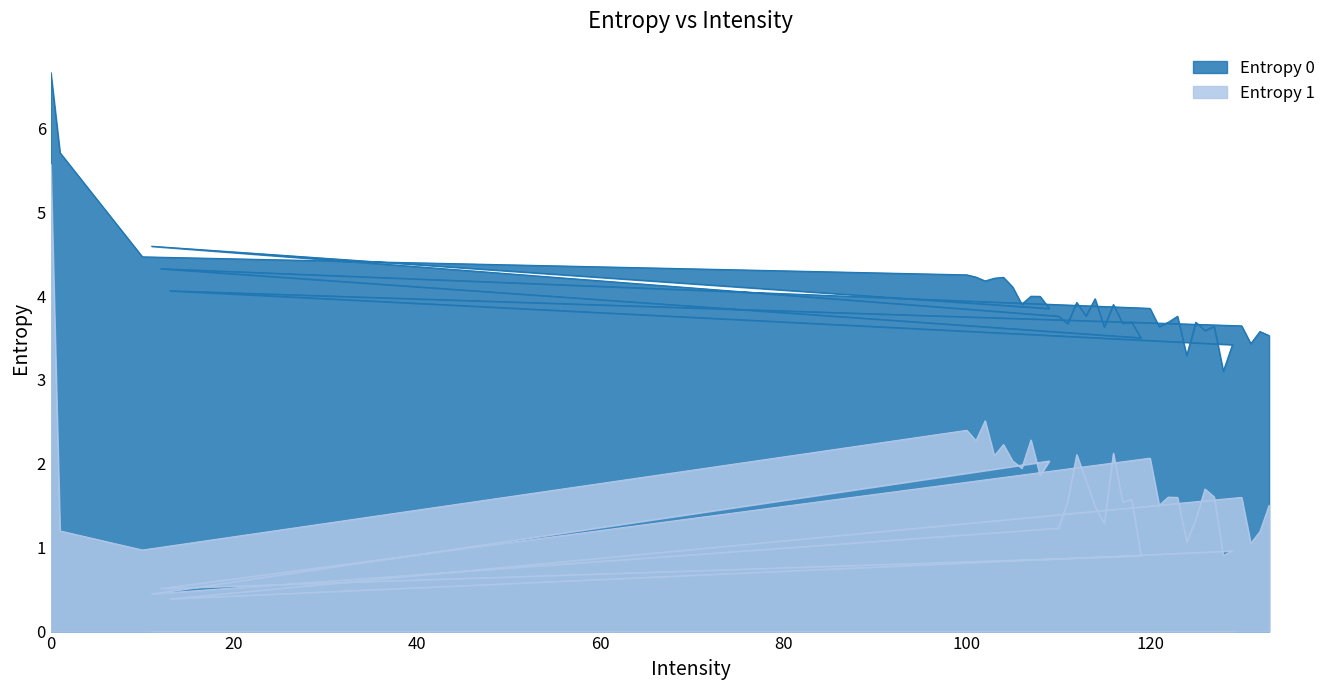

Reading left to right, transcribe all the data shown in this chart.

Entropy 0: 6.7	5.7	4.5	4.3	4.2	4.2	4.2	4.2	4.1	3.9	4.0	4.0	3.9	4.6	3.8	3.7	3.9	3.8	4.0	3.6	3.9	3.7	3.7	3.5	4.3	3.9	3.6	3.7	3.8	3.3	3.7	3.6	3.6	3.1	3.4	4.1	3.6	3.4	3.6	3.5
Entropy 1: 5.6	1.2	1.0	2.4	2.3	2.5	2.1	2.2	2.0	1.9	2.3	1.9	2.0	0.4	1.2	1.5	2.1	1.8	1.5	1.3	2.1	1.5	1.6	0.9	0.5	2.1	1.5	1.6	1.6	1.1	1.3	1.7	1.6	0.9	1.0	0.4	1.6	1.1	1.2	1.5